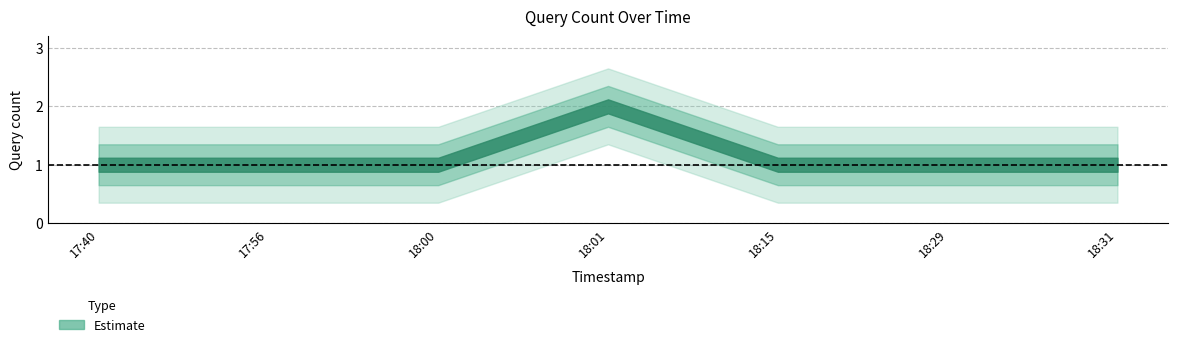

How many values are between 1 and 2?

7